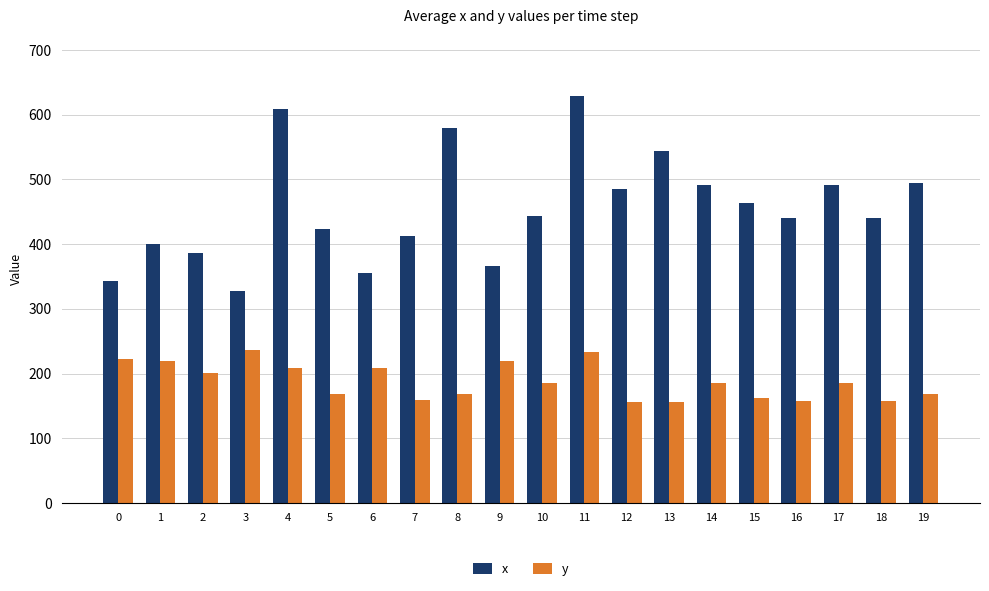

How many groups of bars are there?

20